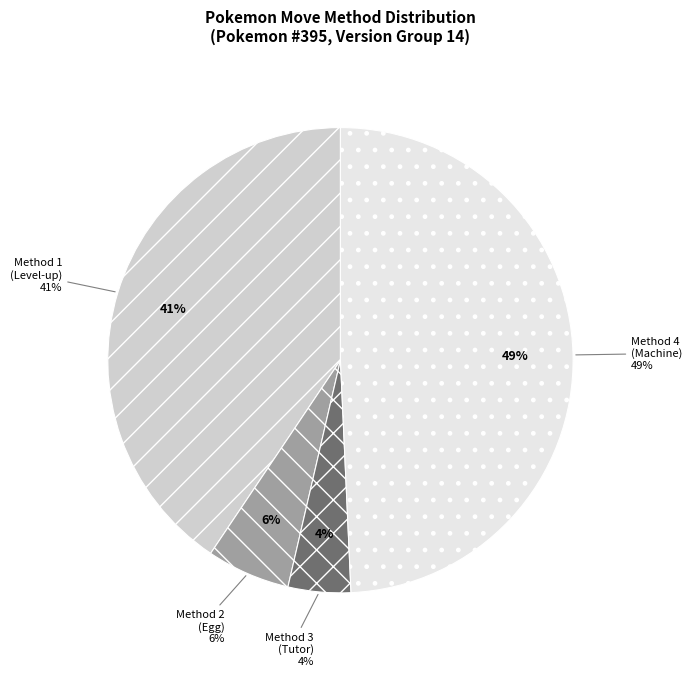

The 1 slice represents 31% of the pie. True or false?

False